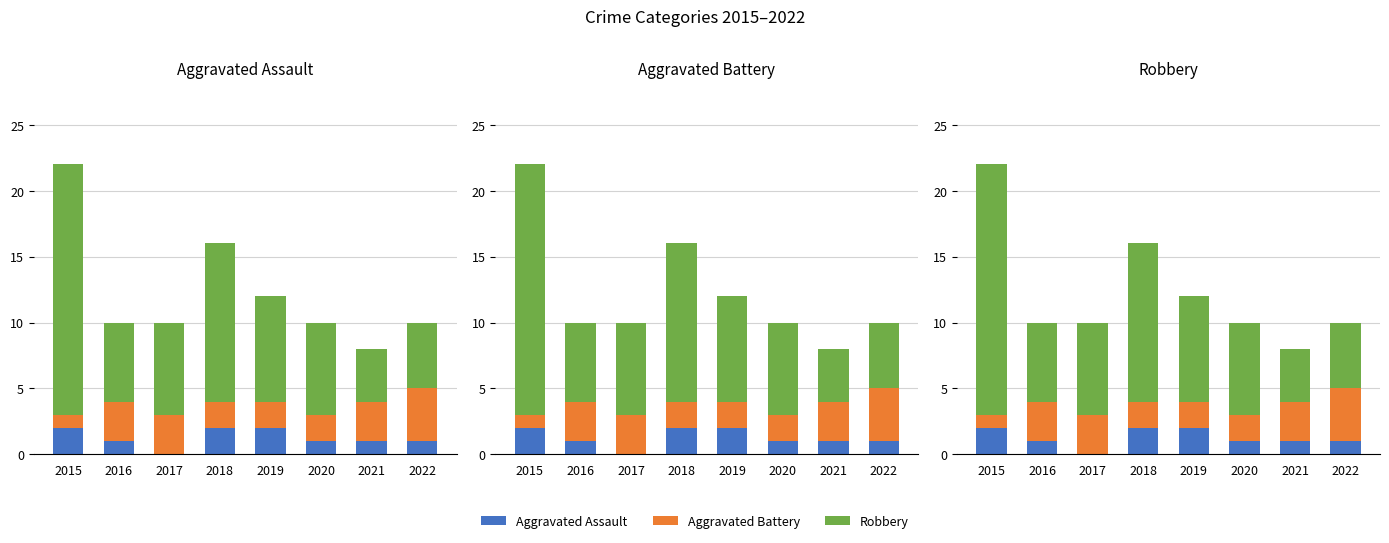

What is the value of the Robbery bar at the 4th from the left?

12